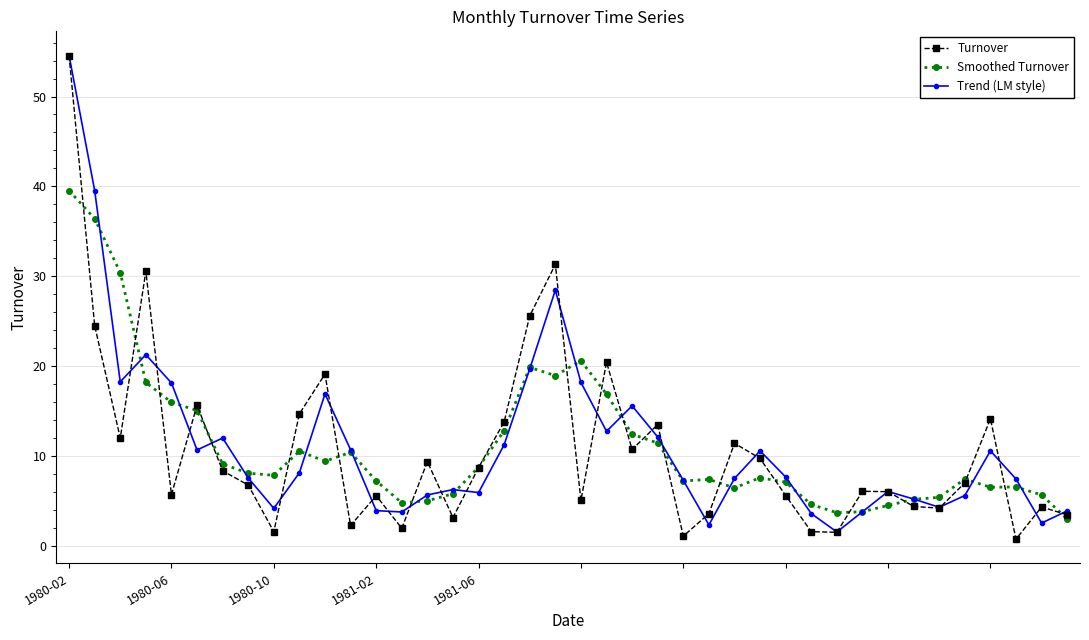

What is the value of the Smoothed Turnover point at the 5th from the left?

16.0